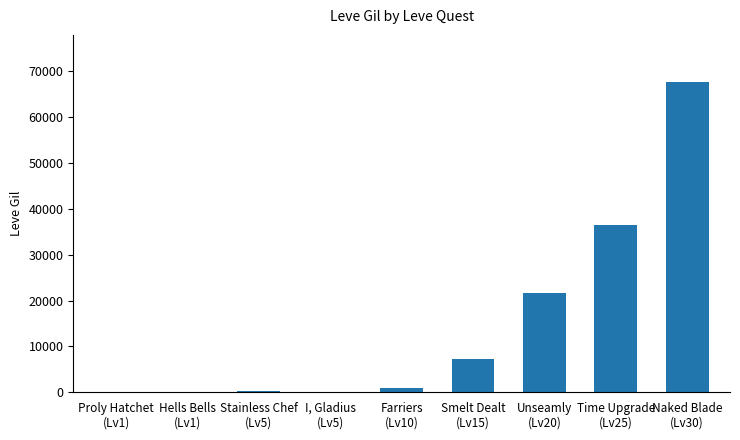

What is the greatest value displayed?

67730